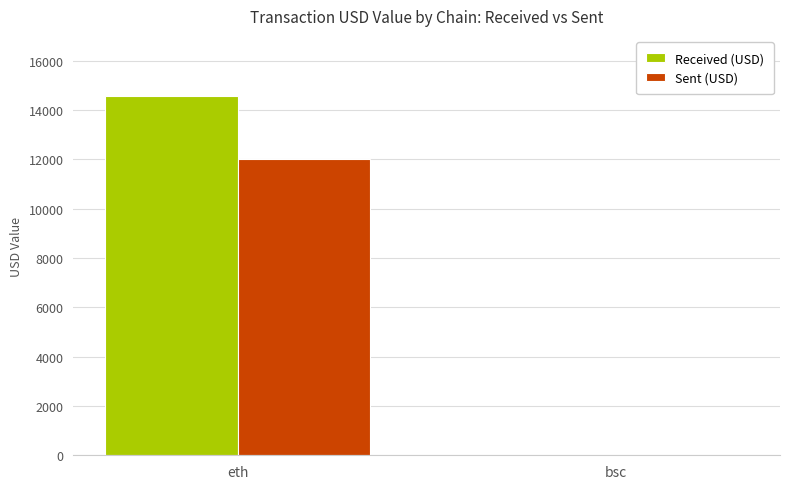

The value of Sent (USD) at eth is 3301.3. True or false?

False